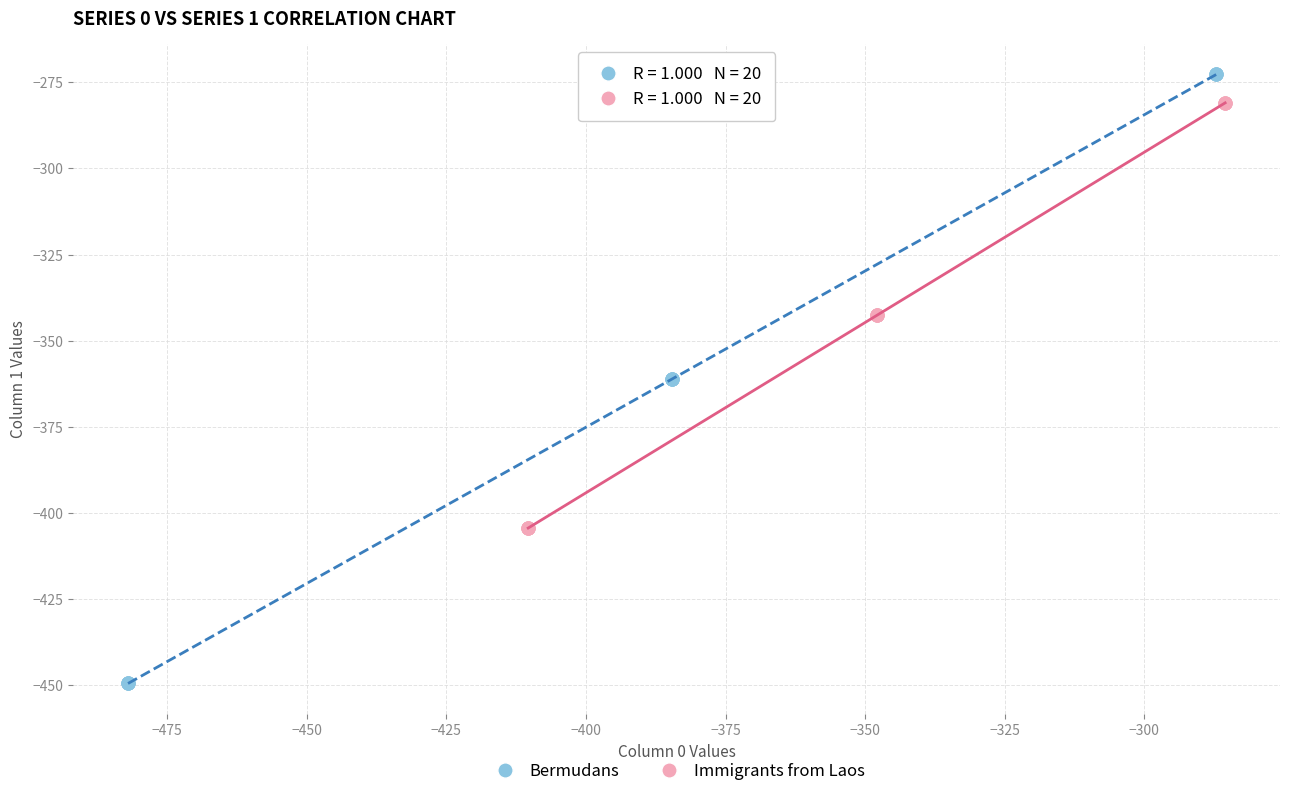

Which series contains the lowest Y value?

Bermudans